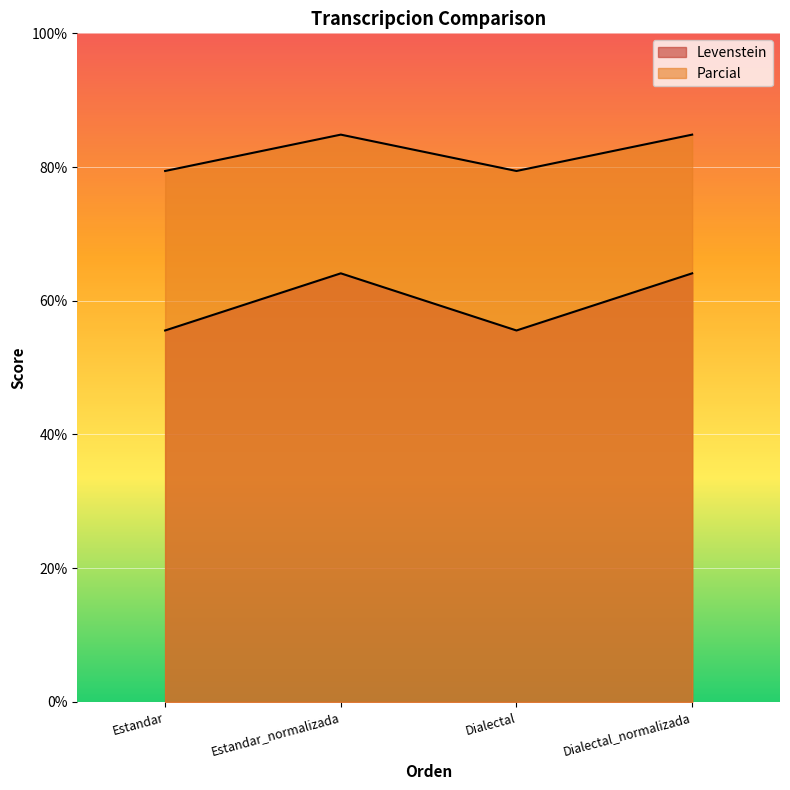

Count the number of categories in the chart.

4